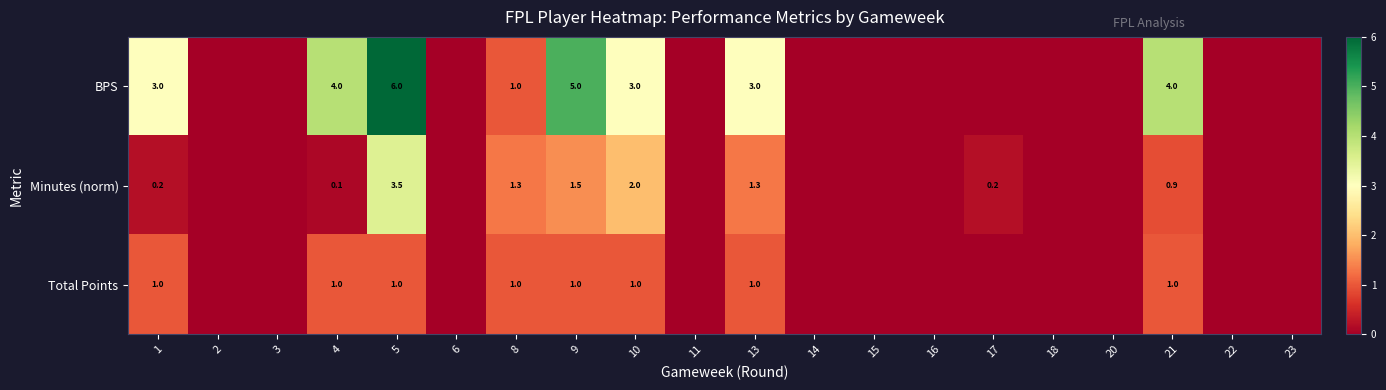

What is the spread (max minus min) of values at 13?

2.0